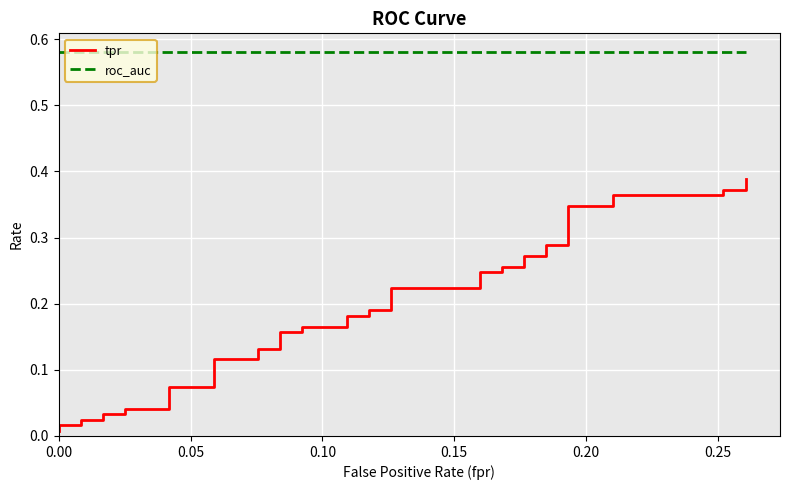

Which series has the largest range (max minus min)?

tpr